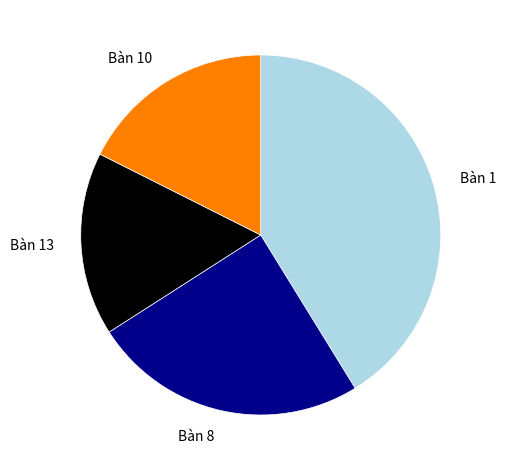

Does any single category account for the majority?

No